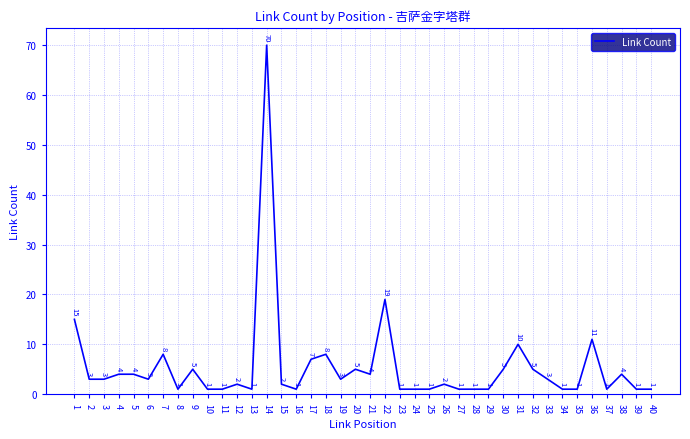

What is the greatest value displayed?

70